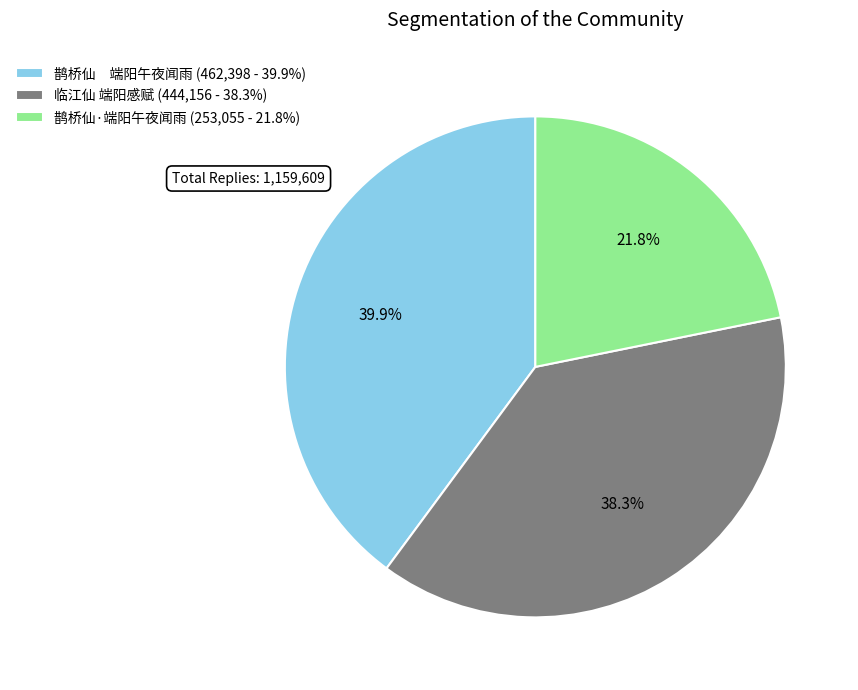

To the nearest percent, what is the difference between the largest and smallest slice percentages?

18%